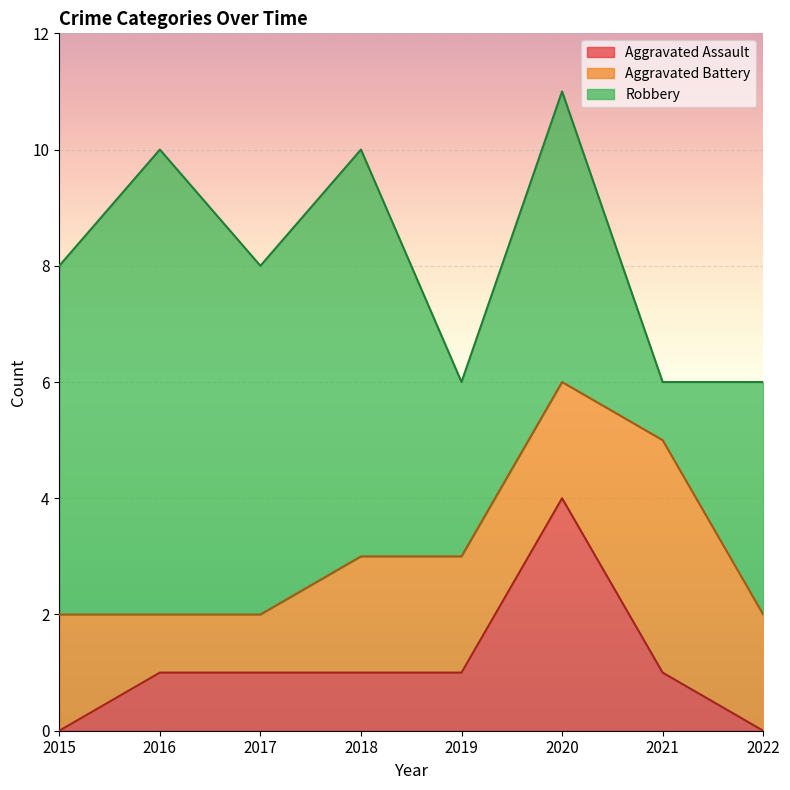

How many interior local valleys does the Robbery series have?

3